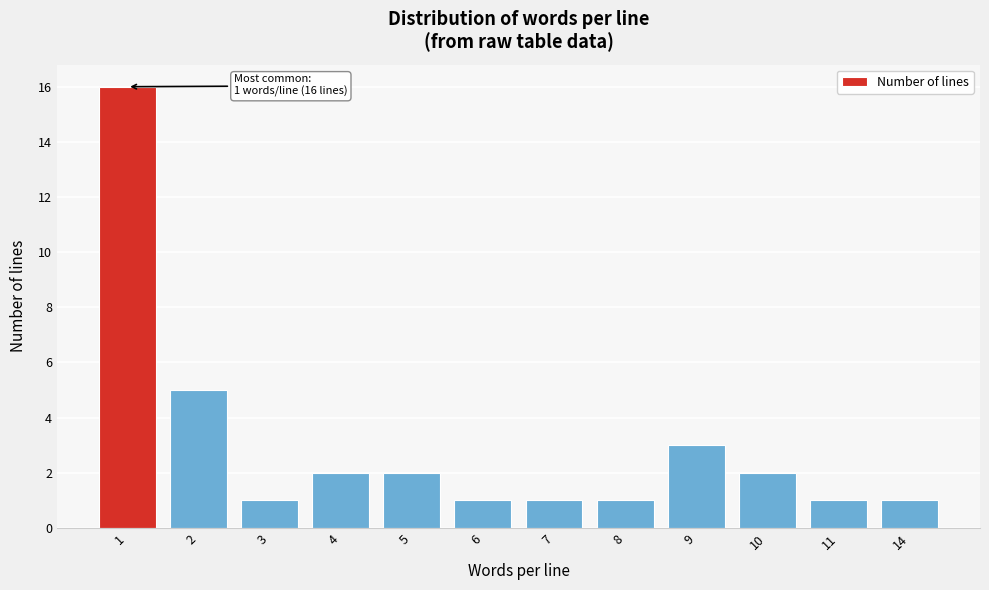

Reading right to left, extract all data points from this chart.

1	1	2	3	1	1	1	2	2	1	5	16